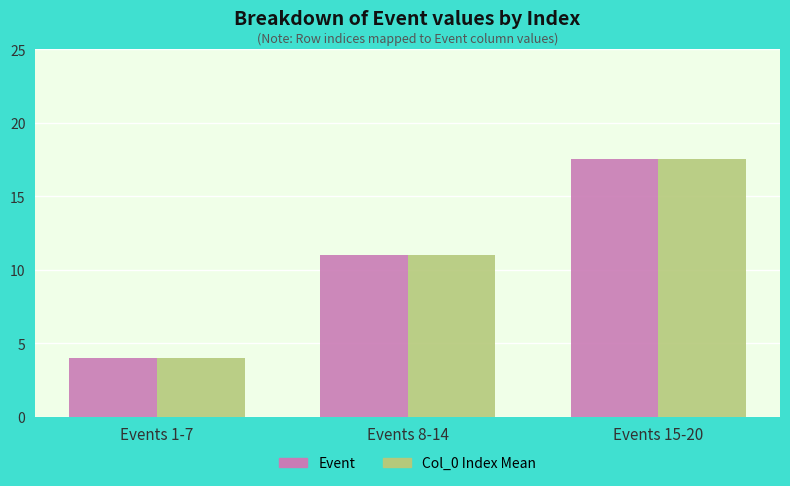

True or false: Event has a value of 23.7 at Events 15-20.

False